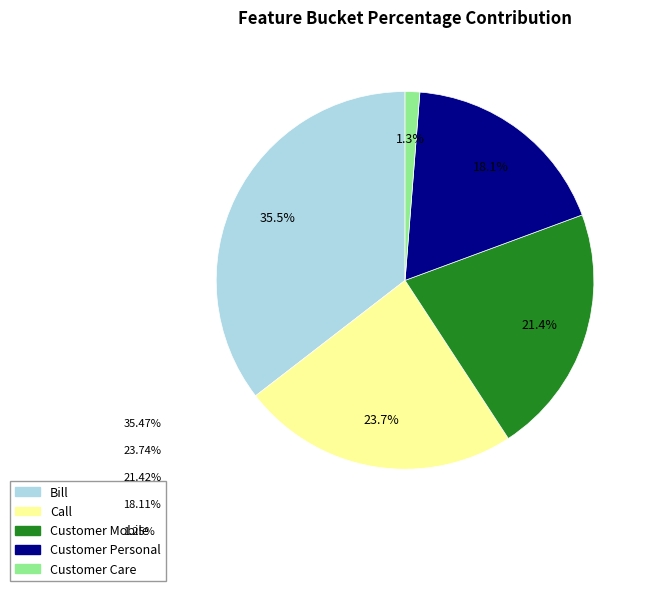

Which category has the smallest portion of the pie?

Customer Care